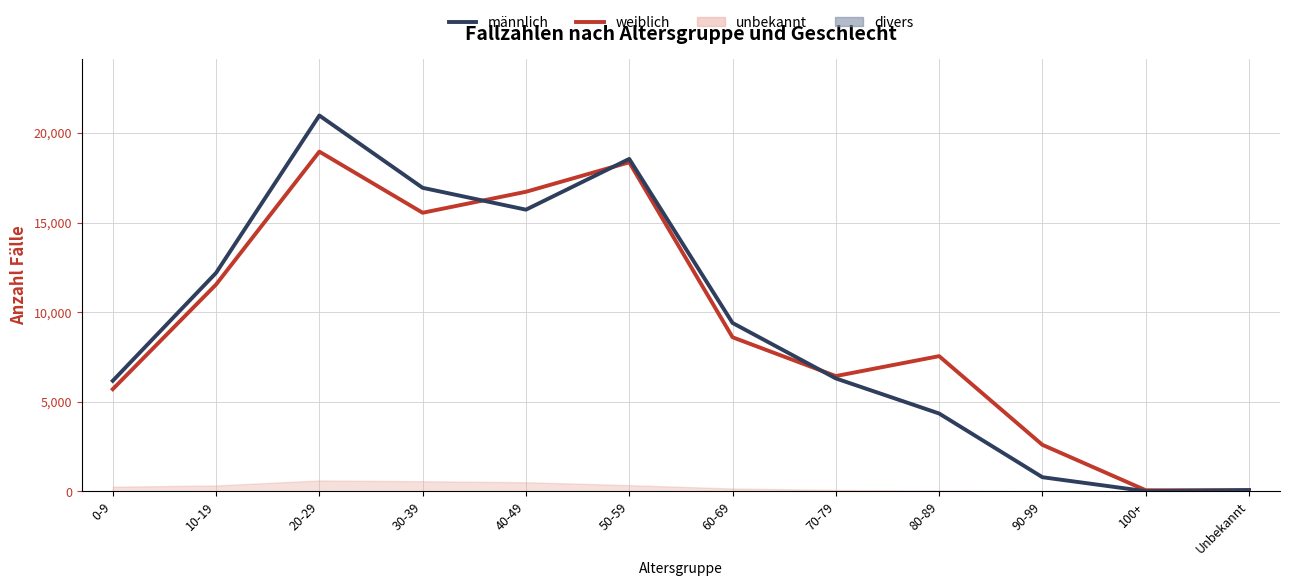

Does the chart have visible grid lines?

Yes